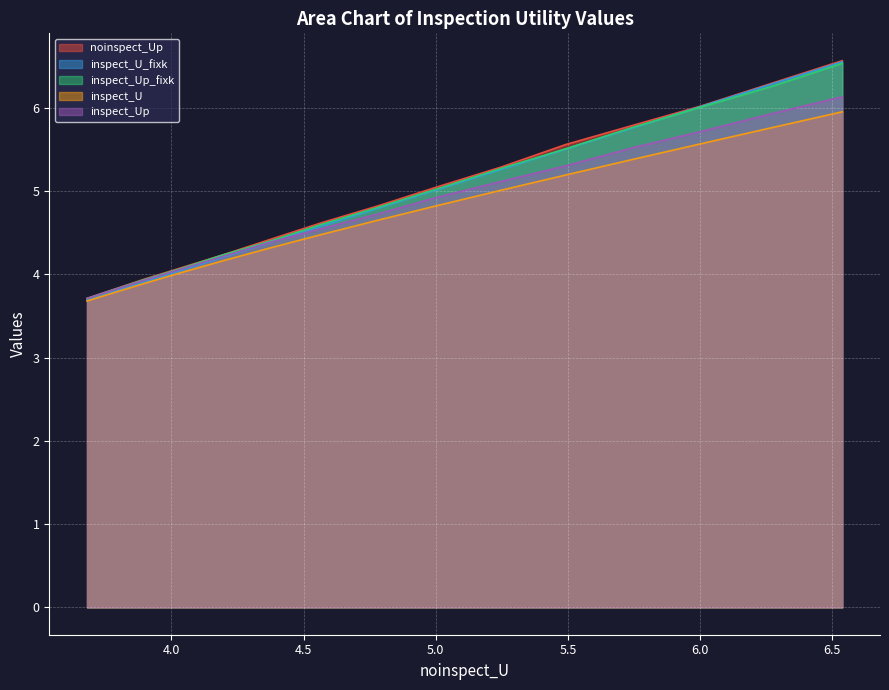

What is the maximum value for inspect_Up?

6.1